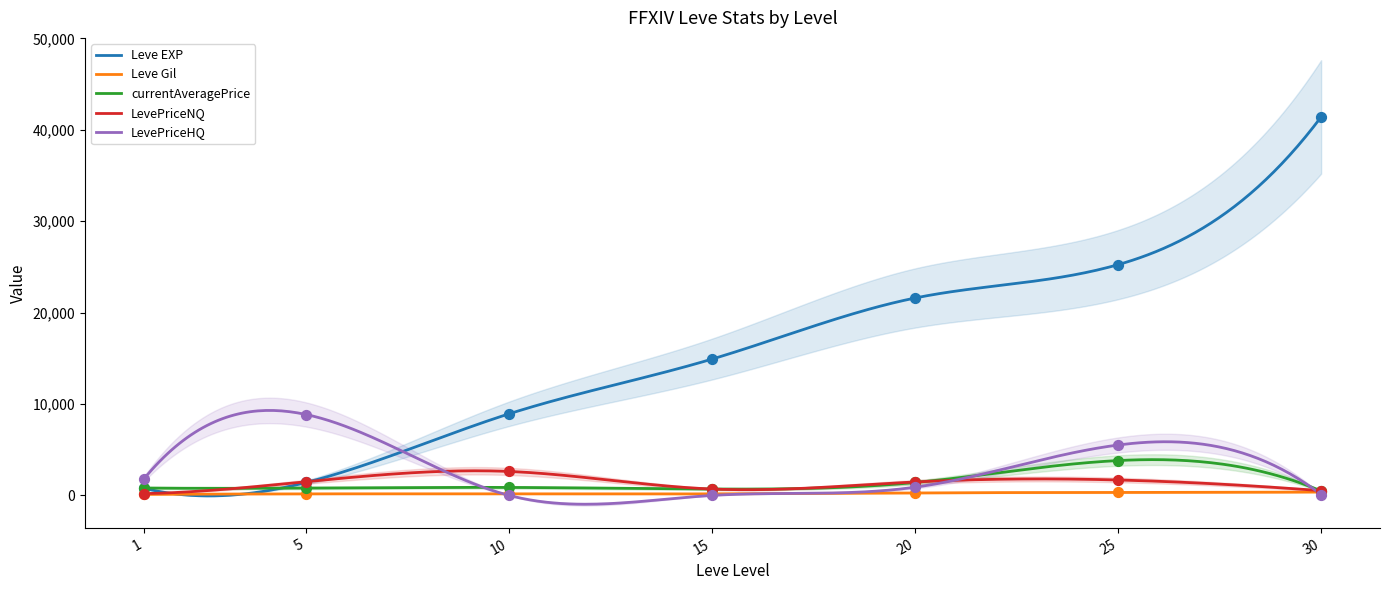

Which series contains the highest Y value?

Leve EXP